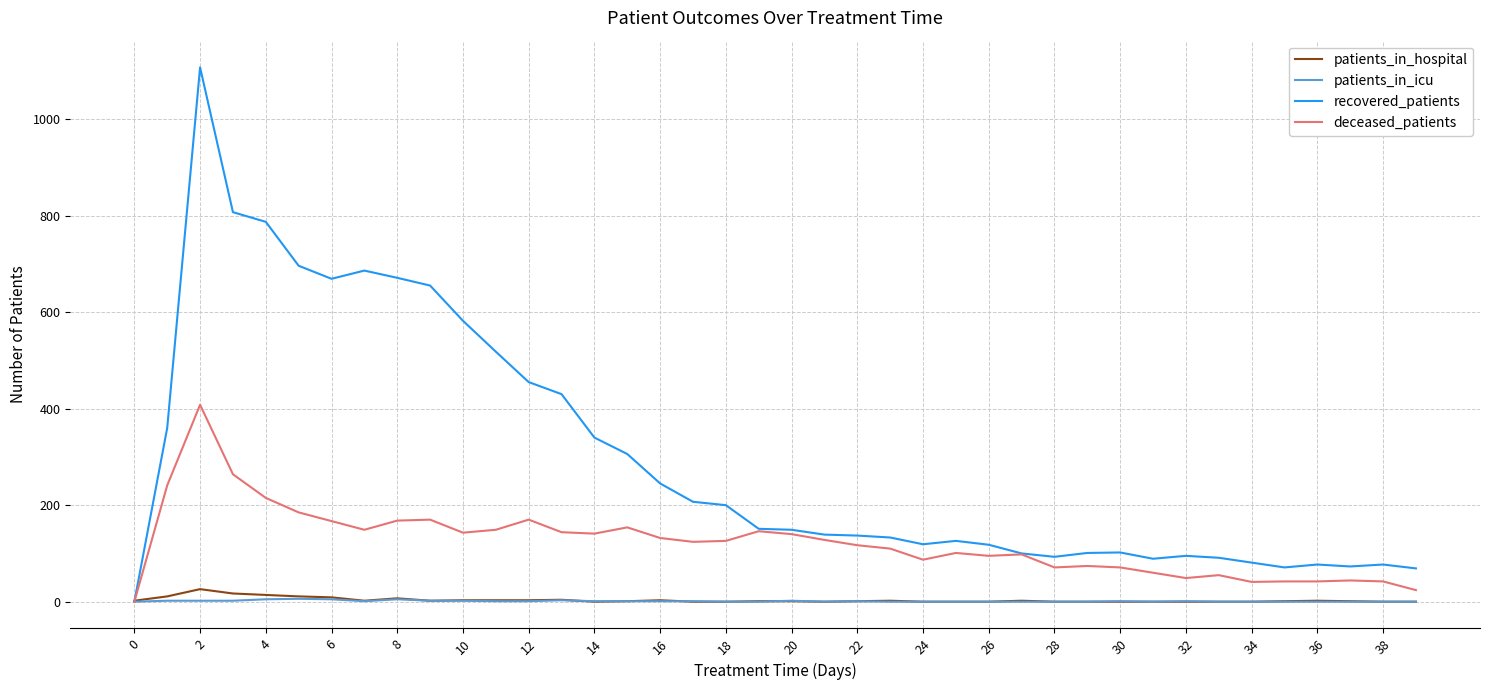

What are all the series names shown in the legend?

patients_in_hospital, patients_in_icu, recovered_patients, deceased_patients